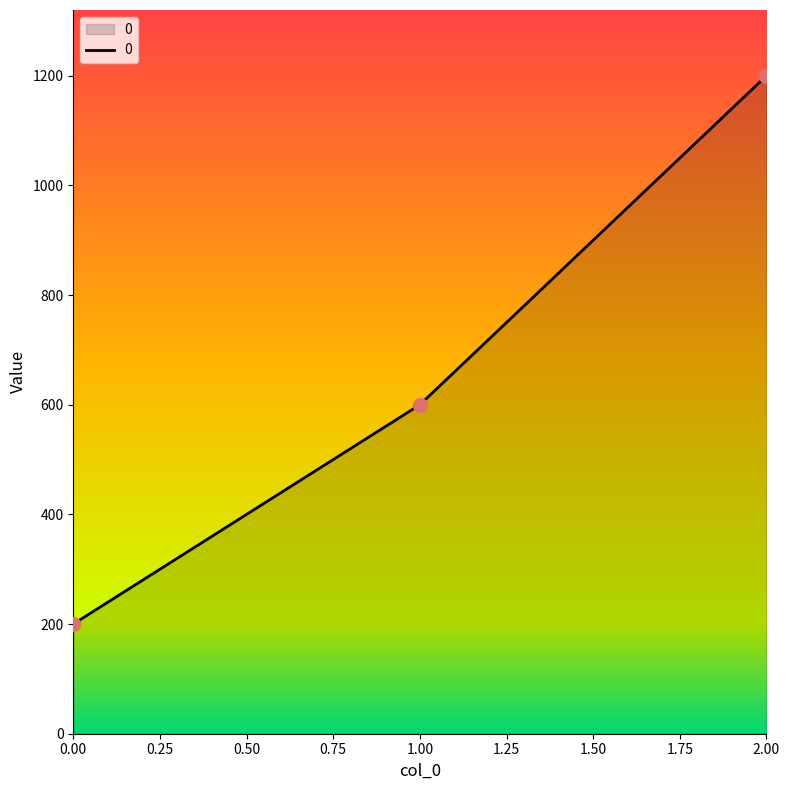

Between 0 and 2, which is larger?

2